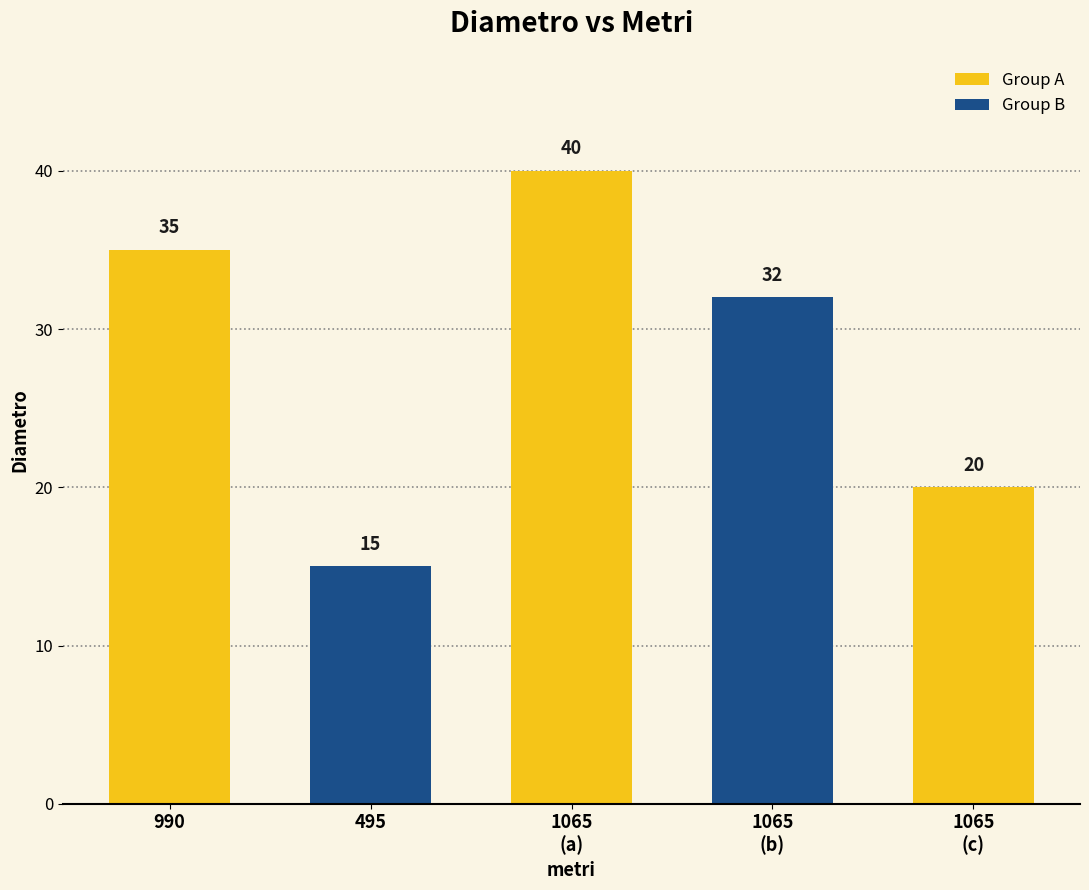

What is the difference between the values at 1065 and 495?

5